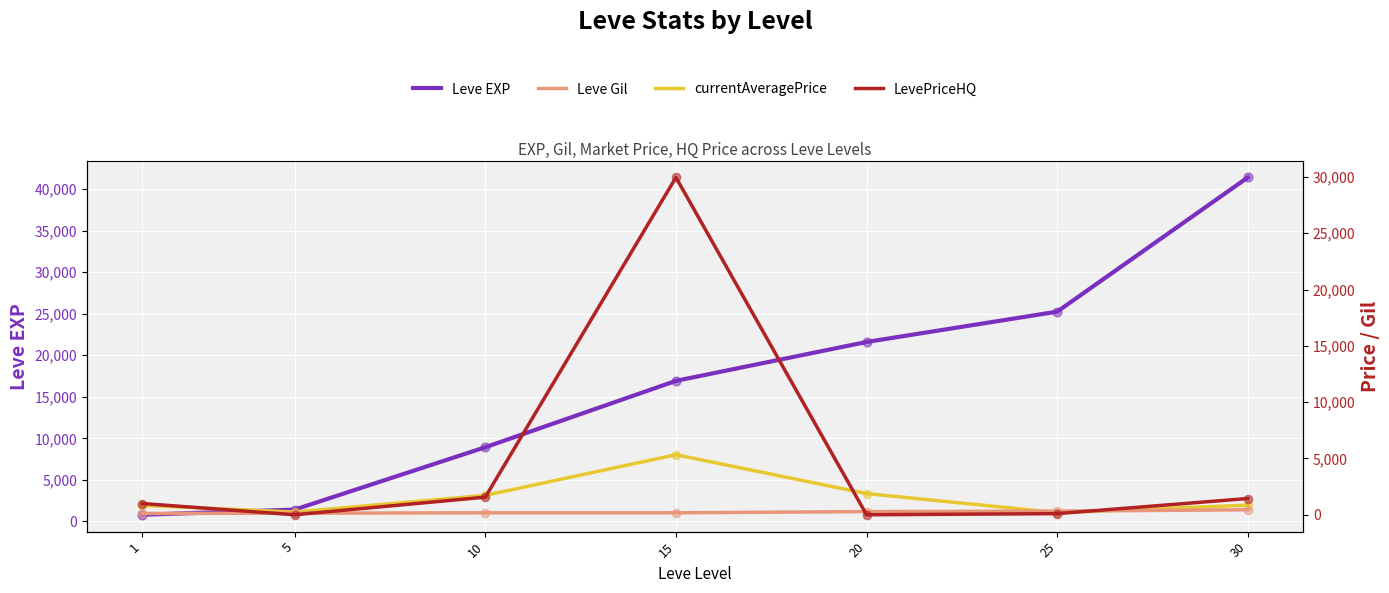

Which series contains the lowest Y value?

LevePriceHQ